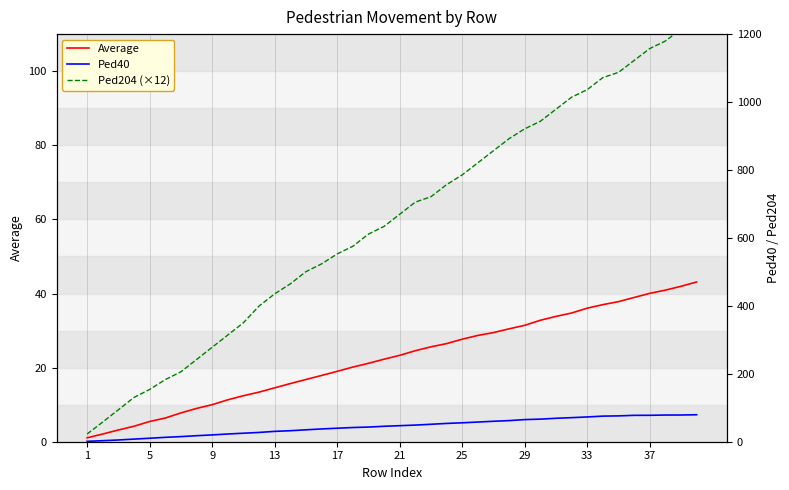

What is the value of the Ped204 (×12) point at the 21st from the left?

669.7